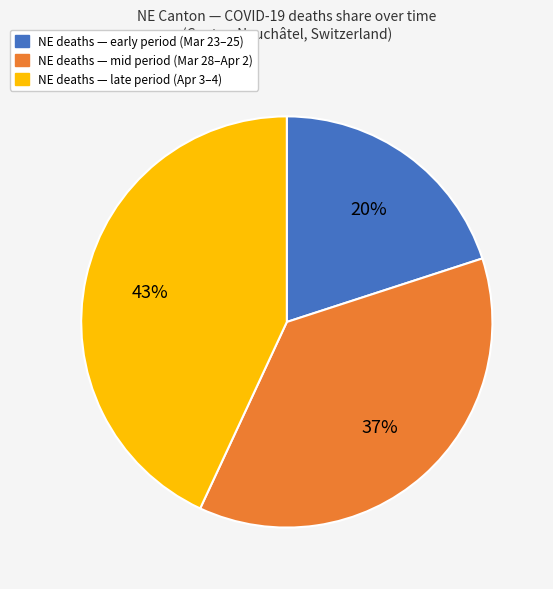

To the nearest percent, what is the difference between the largest and smallest slice percentages?

23%